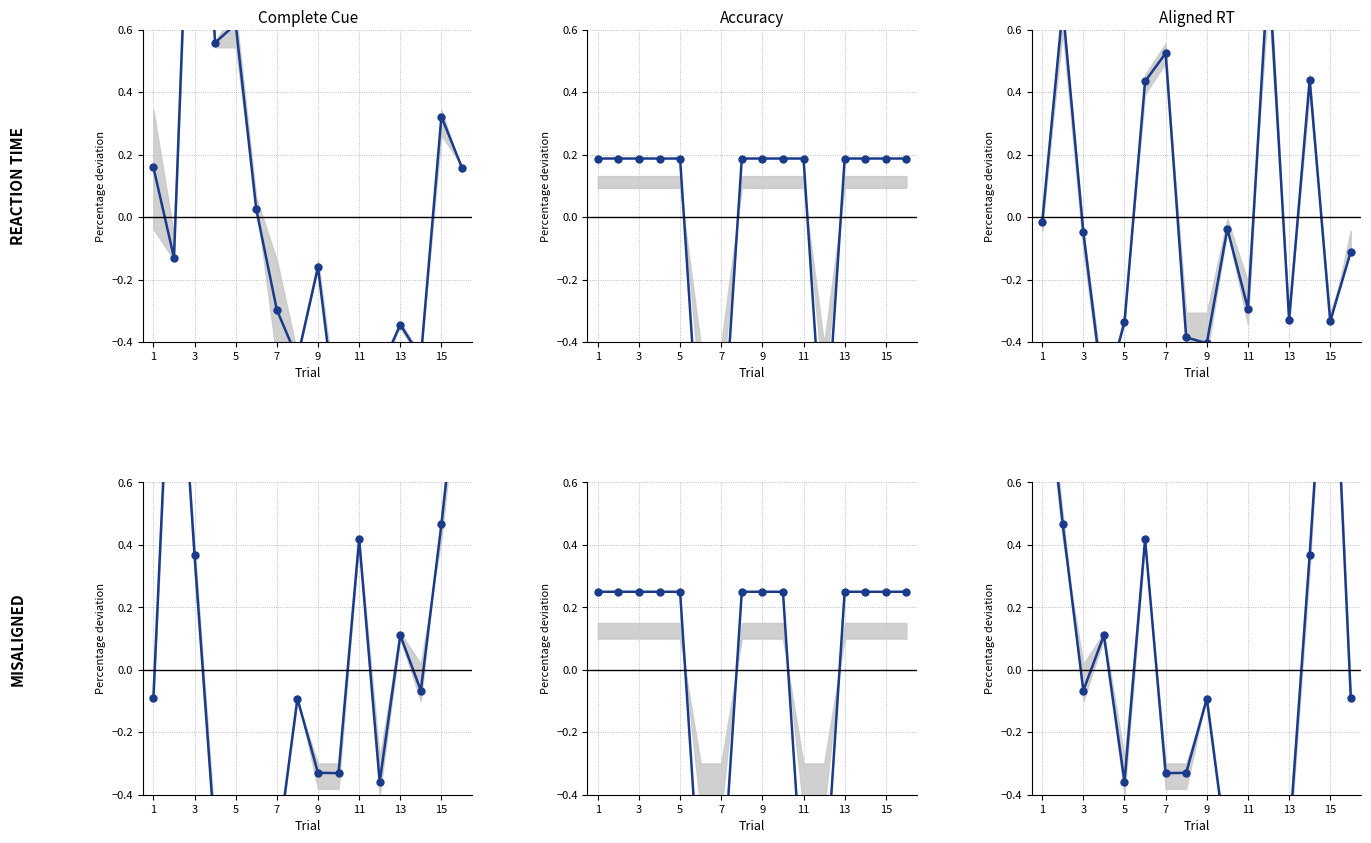

Does the chart display data point markers on the line(s)?

Yes